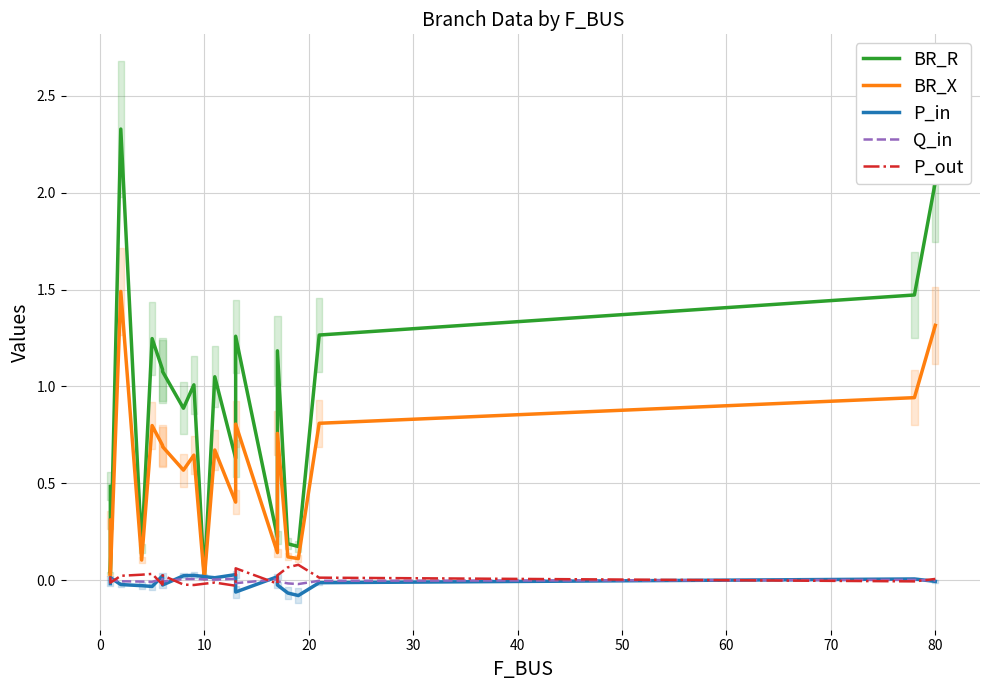

Reading left to right, list all the values displayed in this chart.

BR_R: 0.5	0.0	2.3	0.2	1.2	1.1	1.1	0.9	1.0	0.0	1.0	0.6	1.3	0.2	1.2	0.2	0.2	1.3	1.5	2.1
BR_X: 0.3	0.0	1.5	0.1	0.8	0.7	0.7	0.6	0.6	0.0	0.7	0.4	0.8	0.1	0.8	0.1	0.1	0.8	0.9	1.3
P_in: -0.0	0.0	-0.0	-0.0	-0.0	0.0	-0.0	0.0	0.0	0.0	0.0	0.0	-0.1	0.0	-0.0	-0.1	-0.1	-0.0	0.0	-0.0
Q_in: -0.0	0.0	-0.0	-0.0	-0.0	0.0	-0.0	0.0	0.0	0.0	0.0	0.0	-0.0	0.0	-0.0	-0.0	-0.0	-0.0	0.0	-0.0
P_out: 0.0	-0.0	0.0	0.0	0.0	-0.0	0.0	-0.0	-0.0	-0.0	-0.0	-0.0	0.1	-0.0	0.0	0.1	0.1	0.0	-0.0	0.0